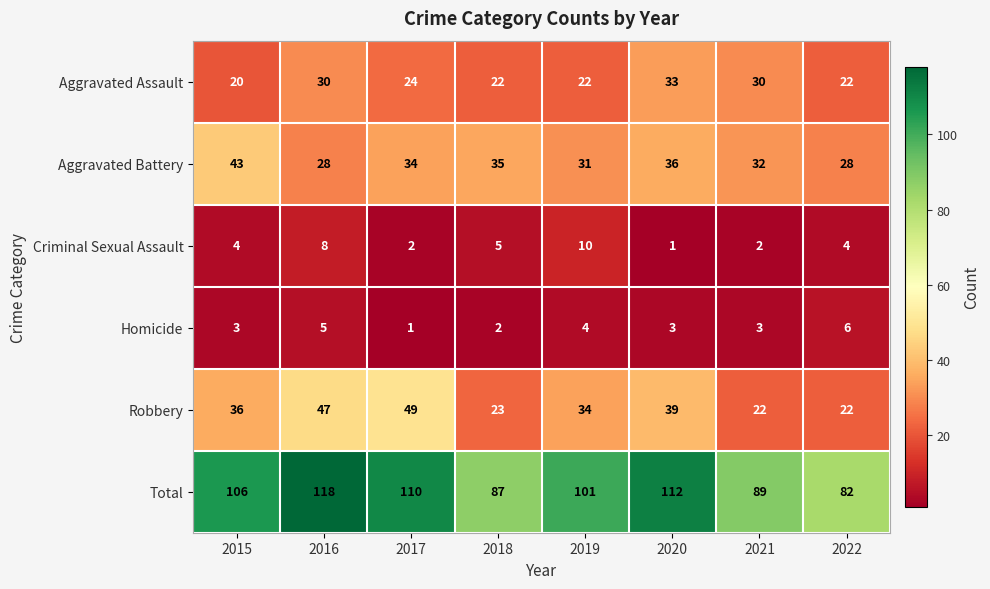

Rank the series at 2016 from highest to lowest value.

Total, Robbery, Aggravated Assault, Aggravated Battery, Criminal Sexual Assault, Homicide